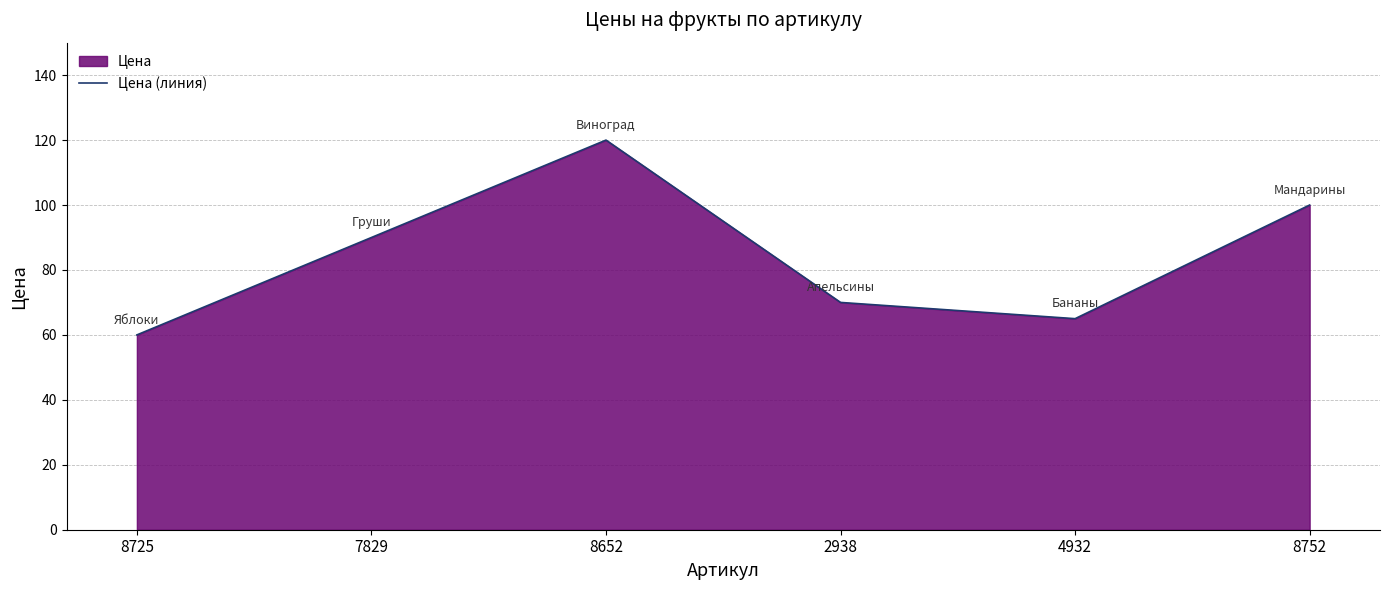

What is the label of the 1st point from the left?

8725